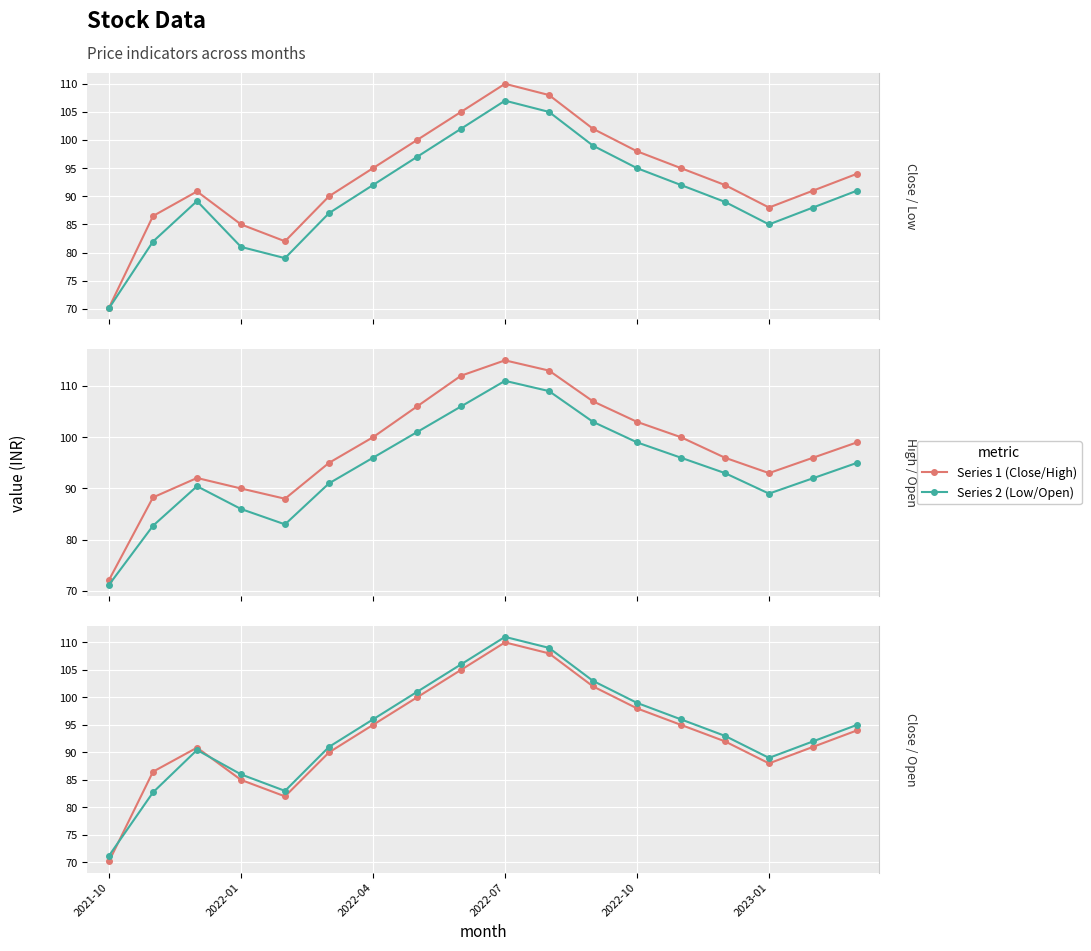

Which category has the lowest value in the Open series?

2021-10